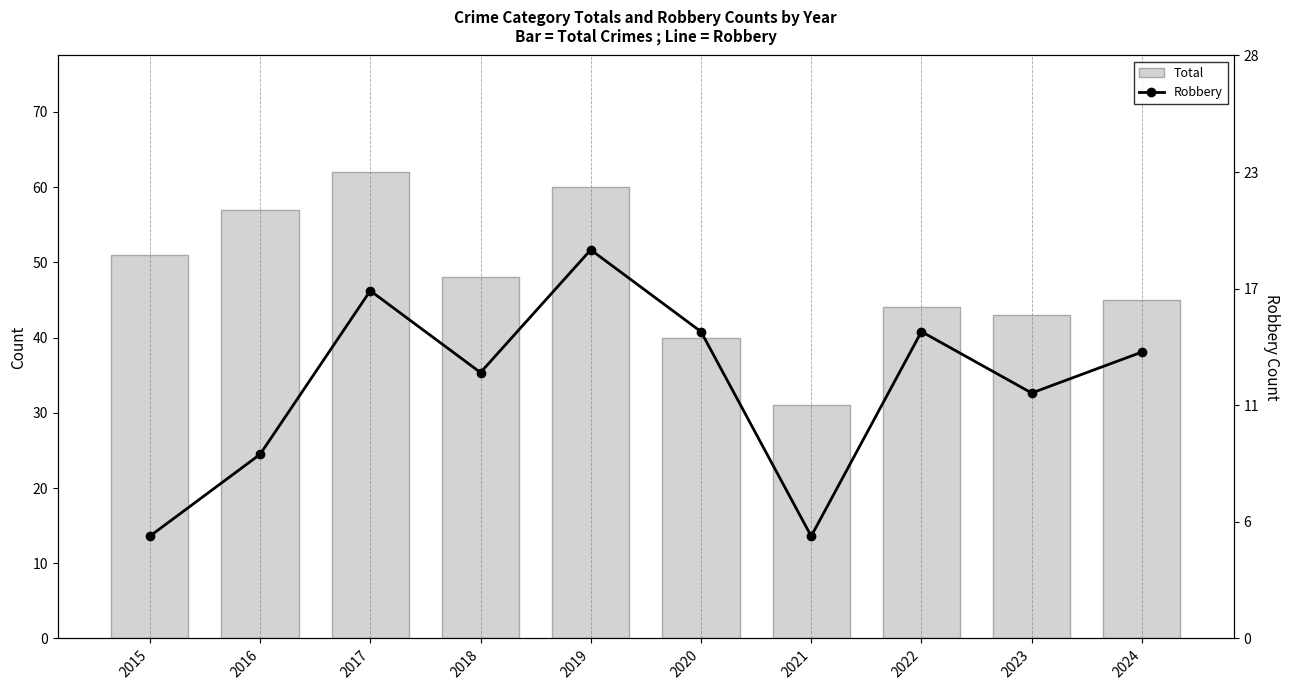

Reading right to left, what are all the values shown in this chart?

Total: 2024=45	2023=43	2022=44	2021=31	2020=40	2019=60	2018=48	2017=62	2016=57	2015=51
Robbery: 2024=14	2023=12	2022=15	2021=5	2020=15	2019=19	2018=13	2017=17	2016=9	2015=5